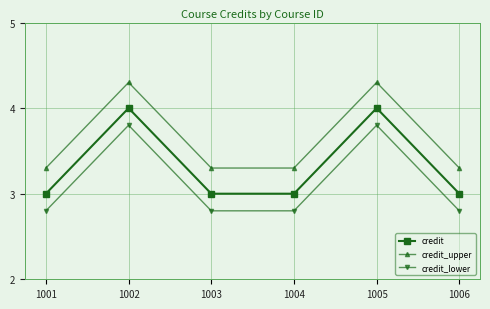

Rank the series by their maximum value, from lowest to highest.

credit_lower, credit, credit_upper